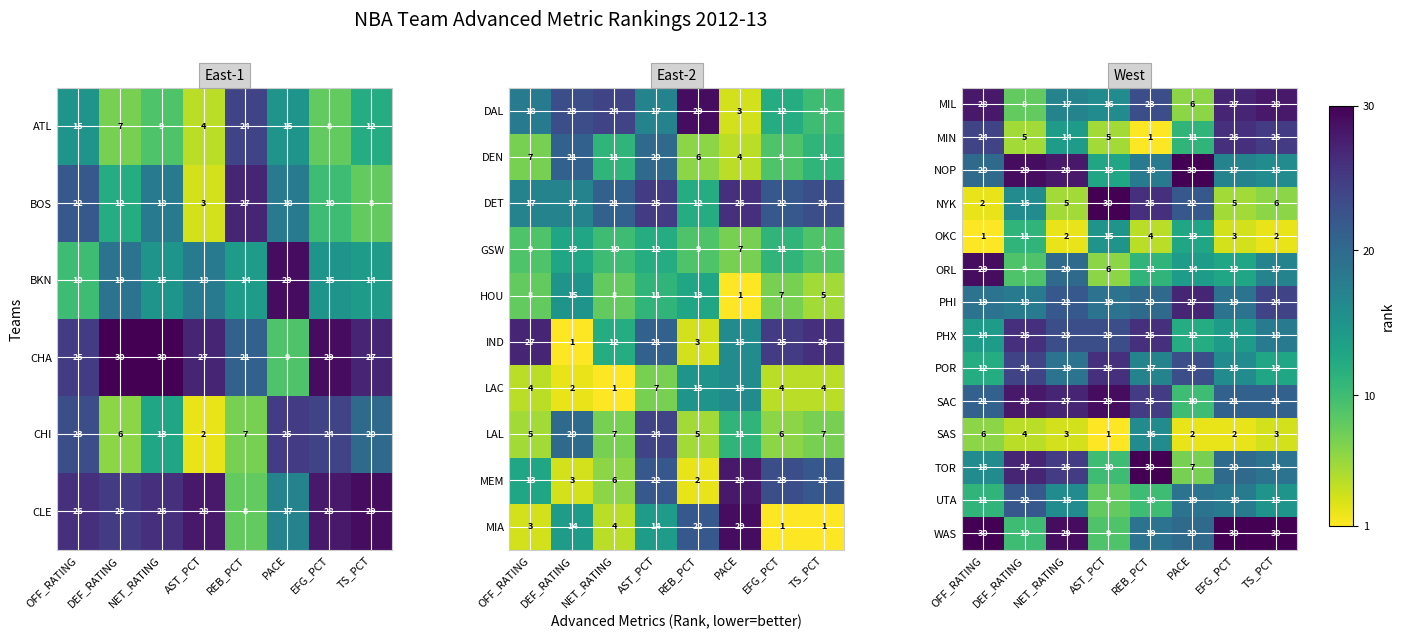

Is the value of MIN at EFG_PCT greater than the value of SAC at OFF_RATING?

Yes